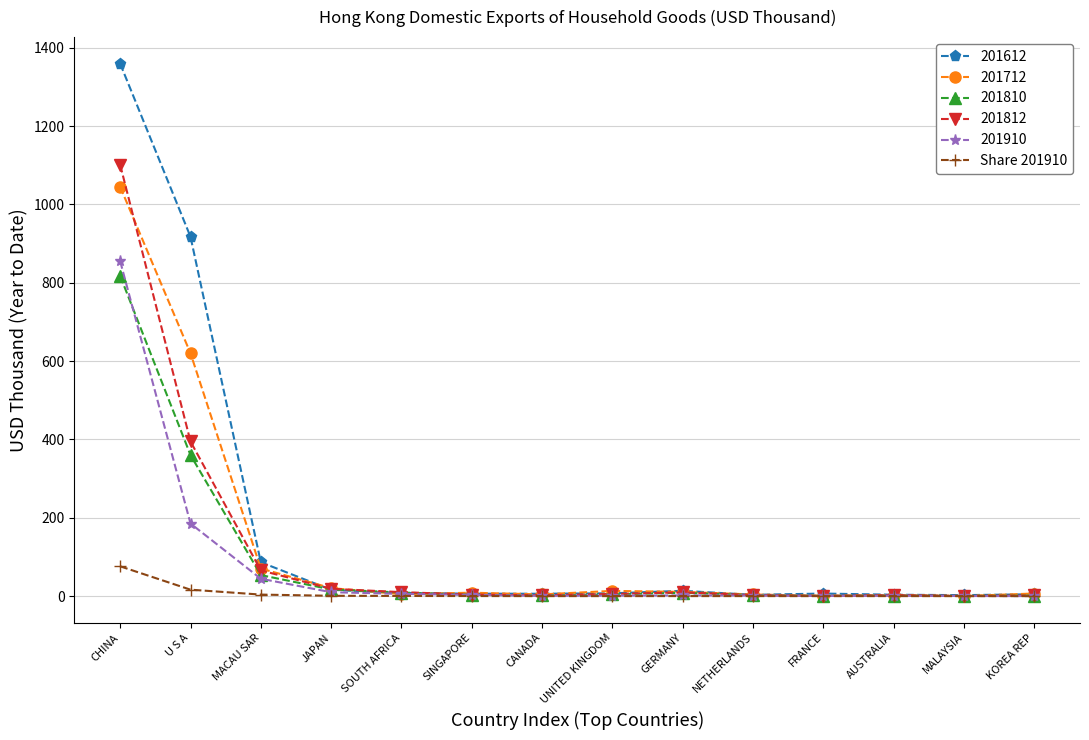

At which category does the chart reach its peak across all series?

CHINA